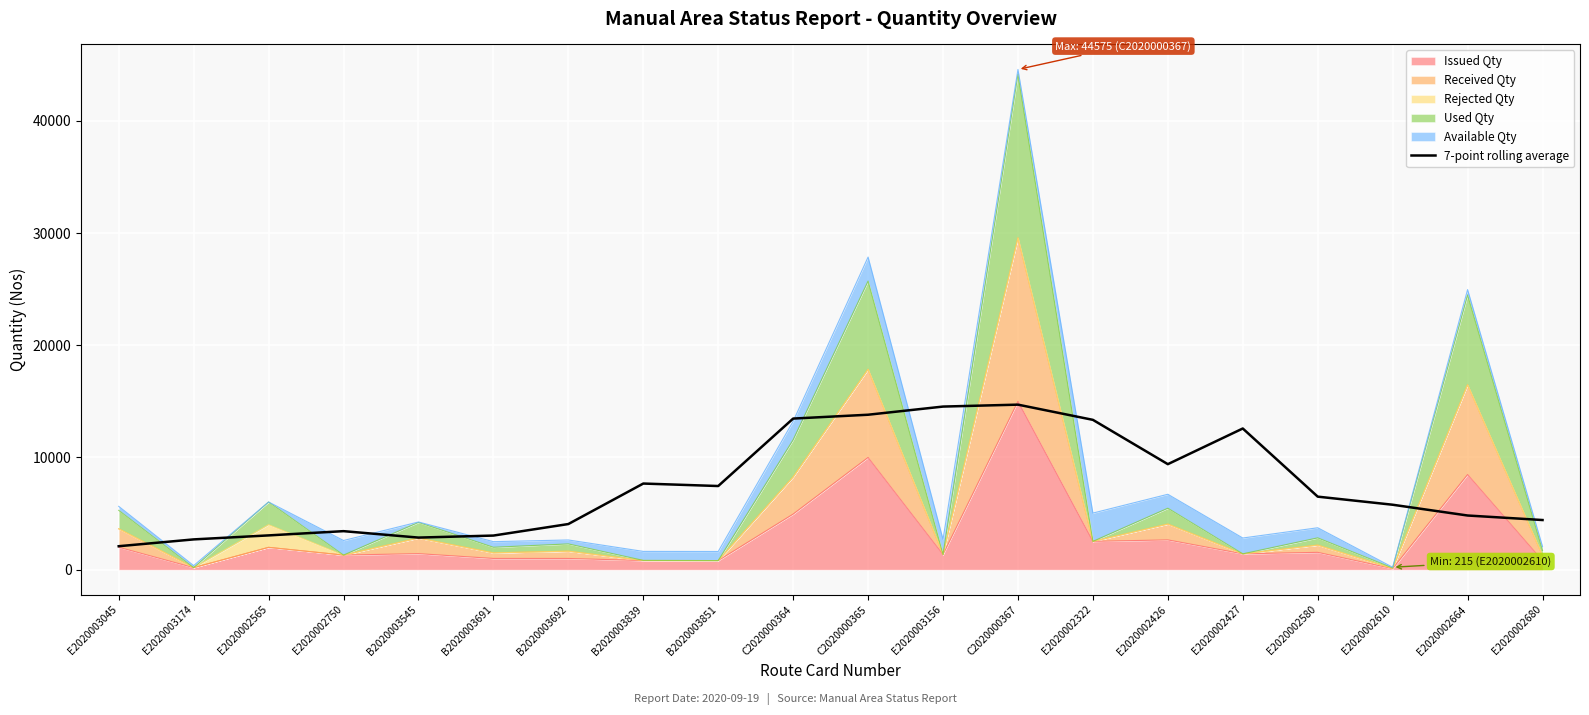

True or false: the data shows 2698.0 at E2020003174.

True